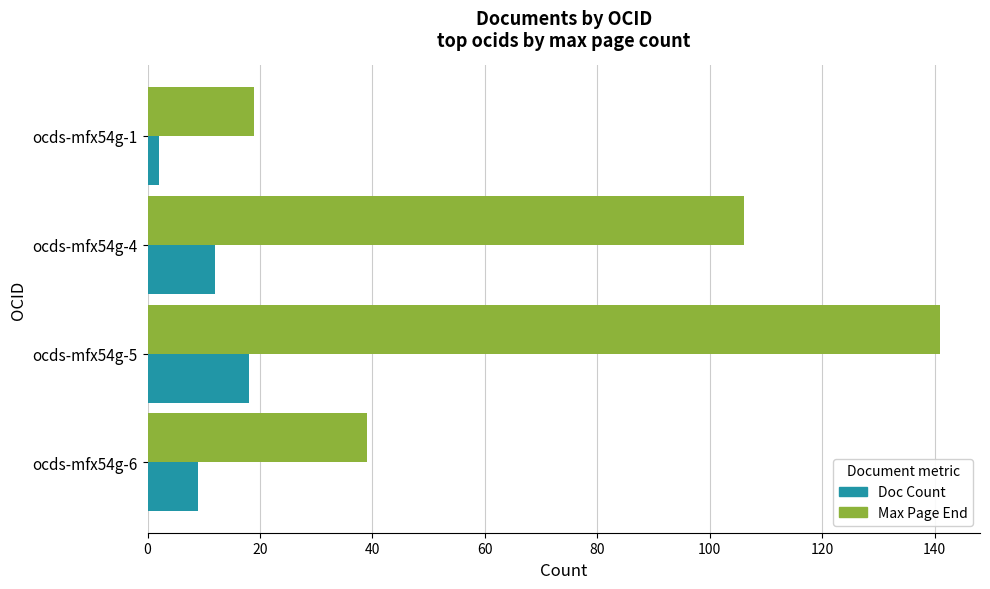

Rank the series by their average value, from lowest to highest.

Doc Count, Max Page End